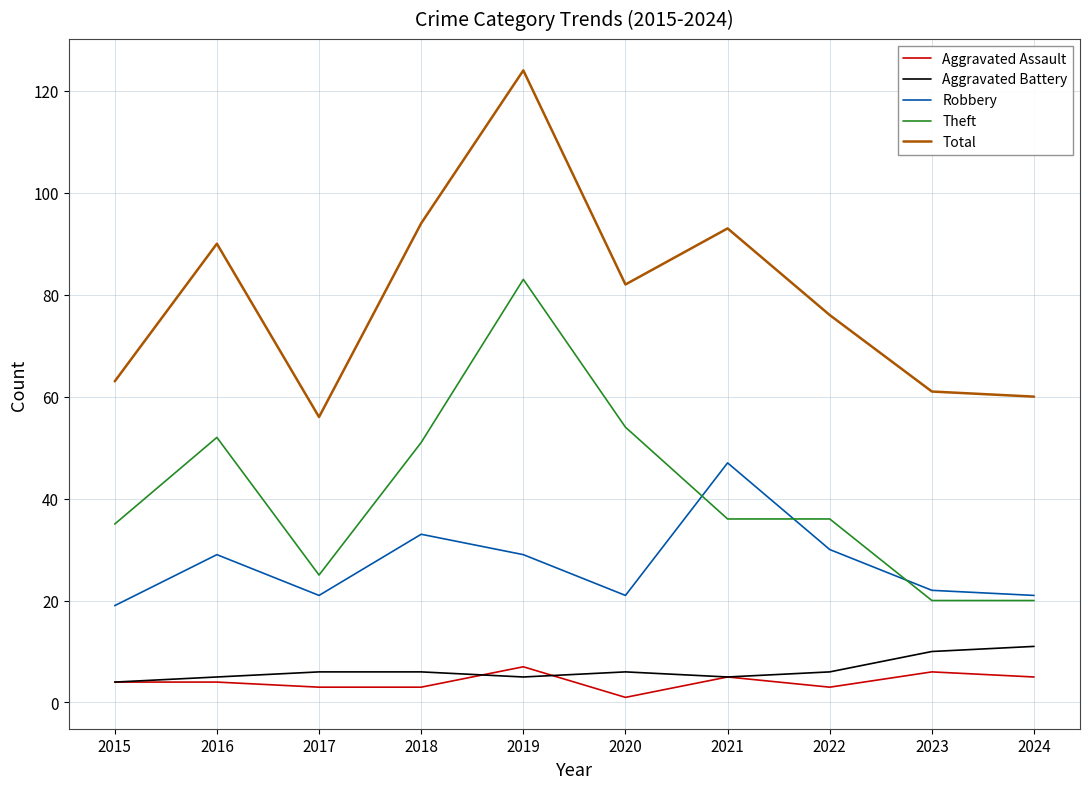

What are all the series names shown in the legend?

Aggravated Assault, Aggravated Battery, Robbery, Theft, Total